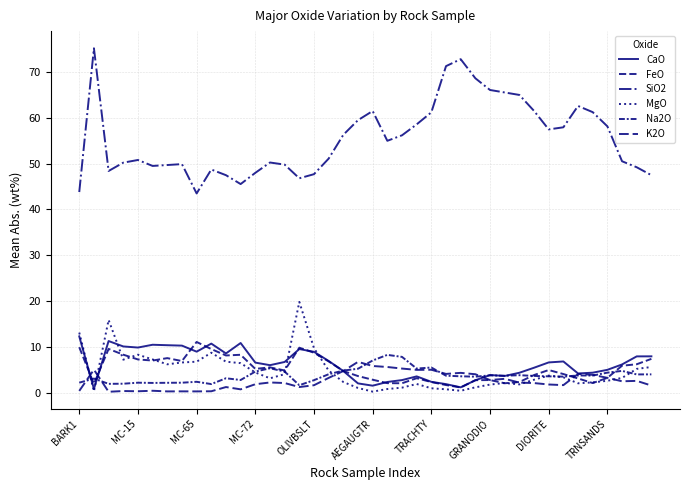

True or false: K2O and SiO2 cross at least once.

False